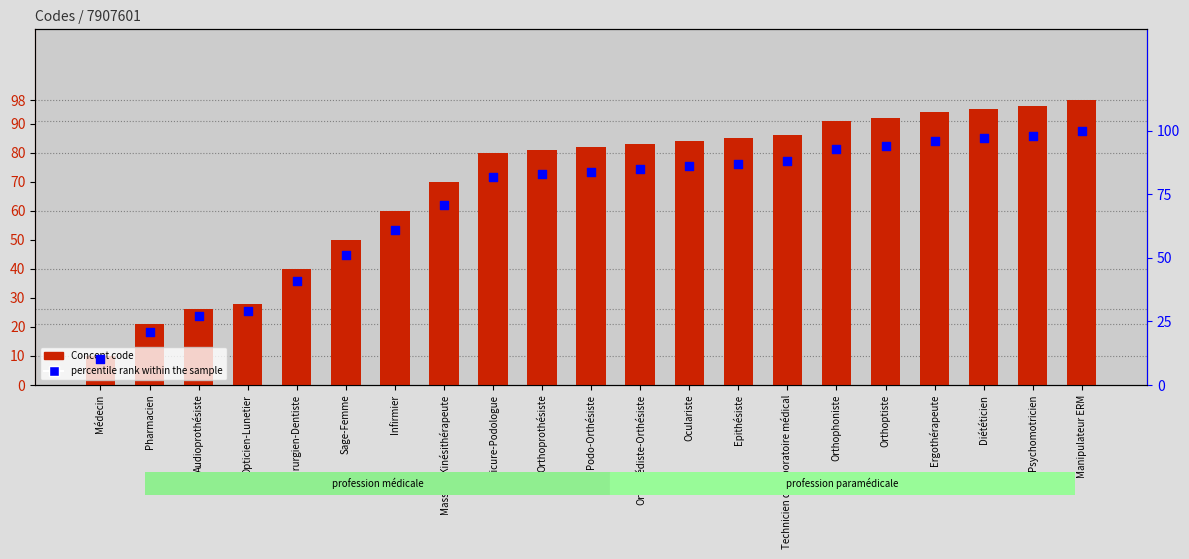

Which series reaches the maximum Y coordinate?

percentile rank within the sample